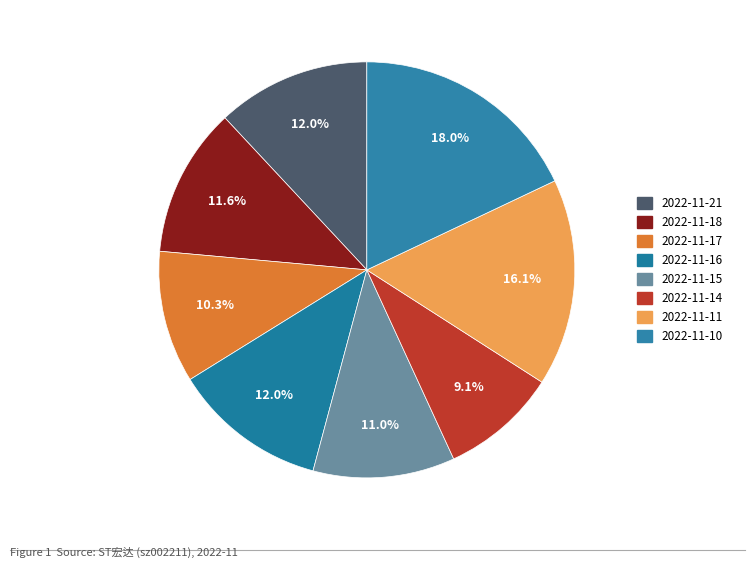

What percentage do 2022-11-14 and 2022-11-15 together represent?

20.1%